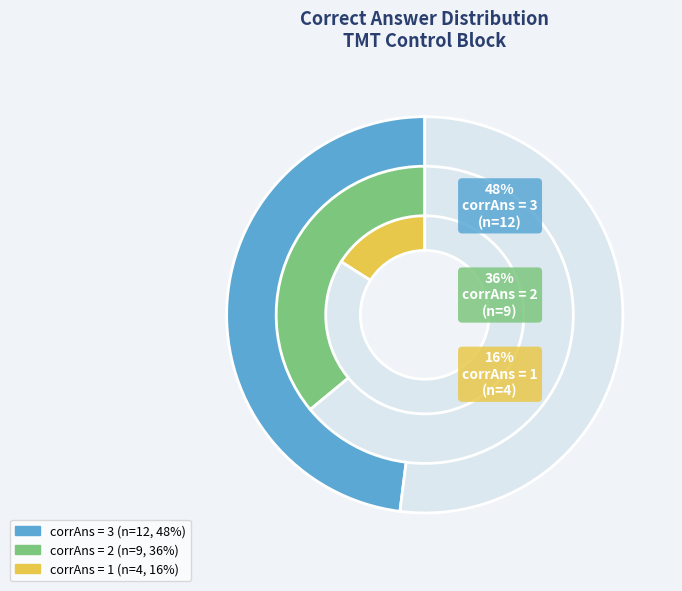

Which category has the smallest portion of the pie?

1